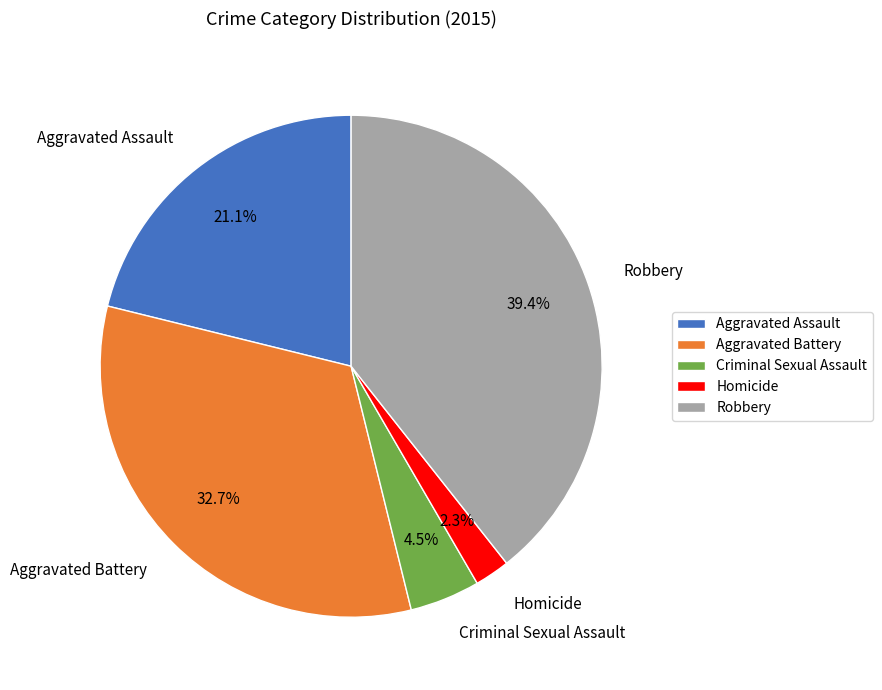

Is it true that Aggravated Battery is 33% of the pie?

True